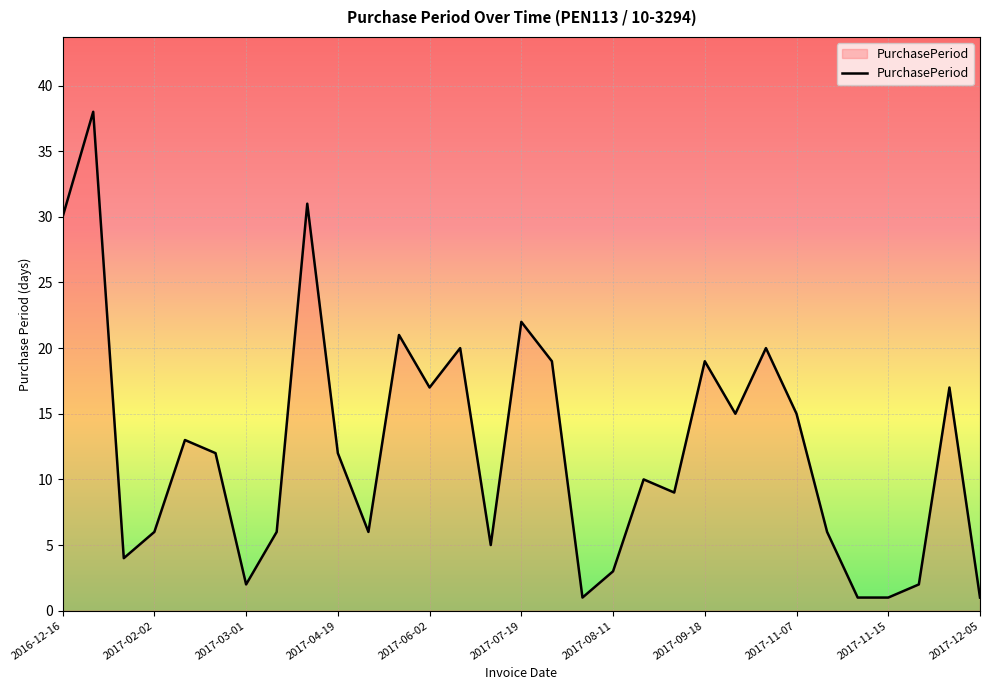

How many values are below 12?

15